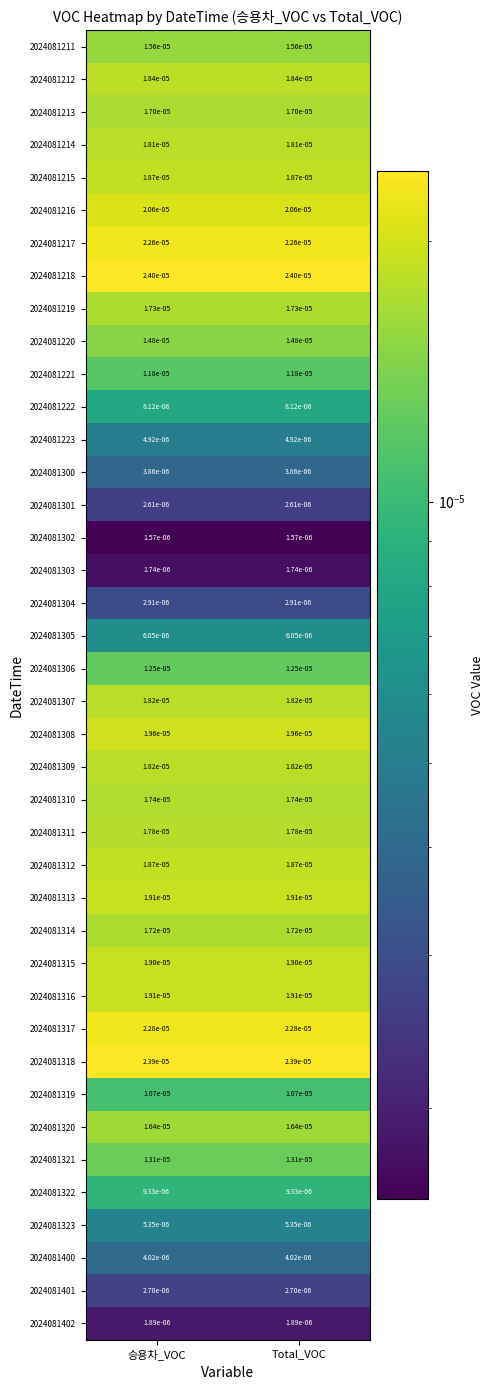

Is the value of 2024081222 at Total_VOC greater than the value of 2024081308 at 승용차_VOC?

No